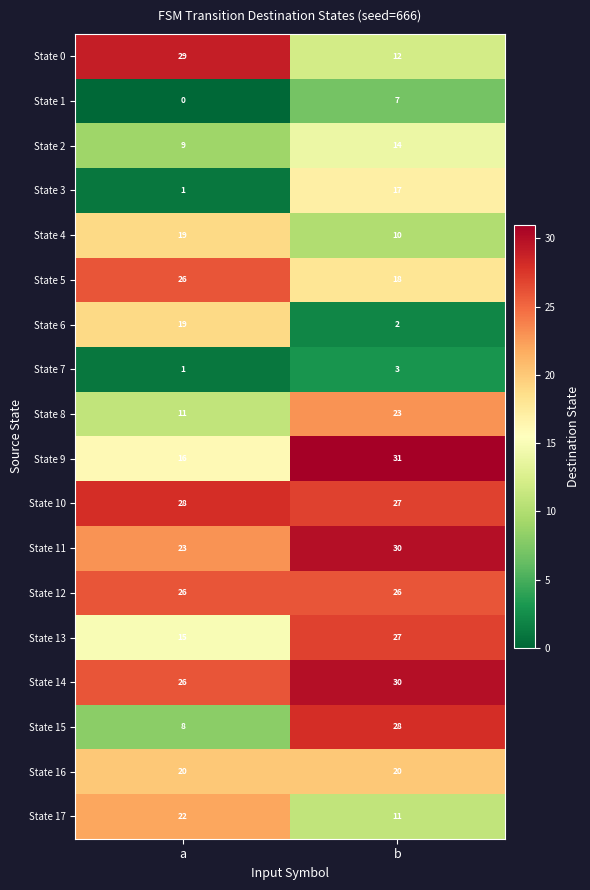

Which category has the lowest value across all series?

a